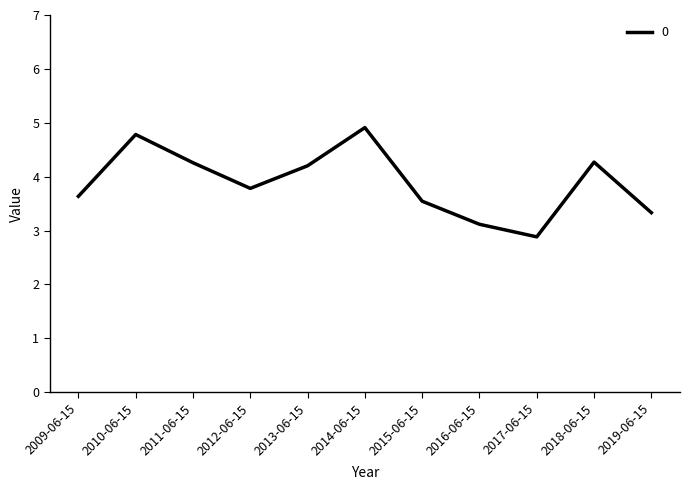

What is the greatest value displayed?

4.9